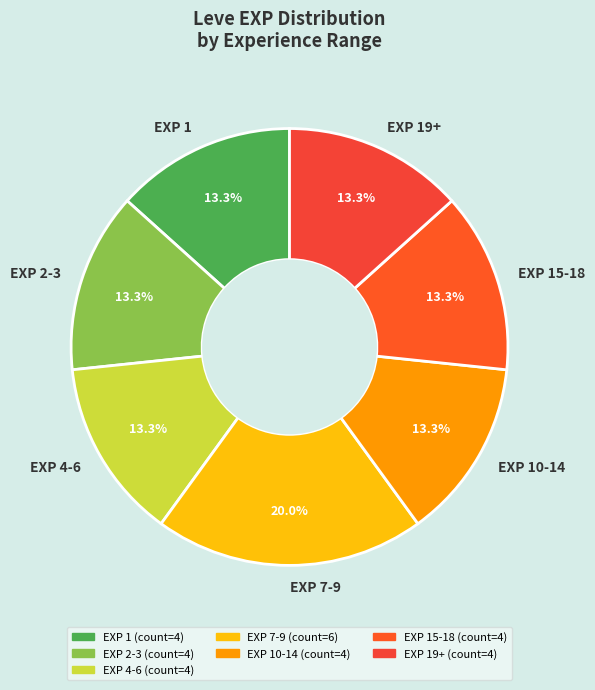

What is the ratio of the value at EXP 2-3 to the value at EXP 15-18?

1.0